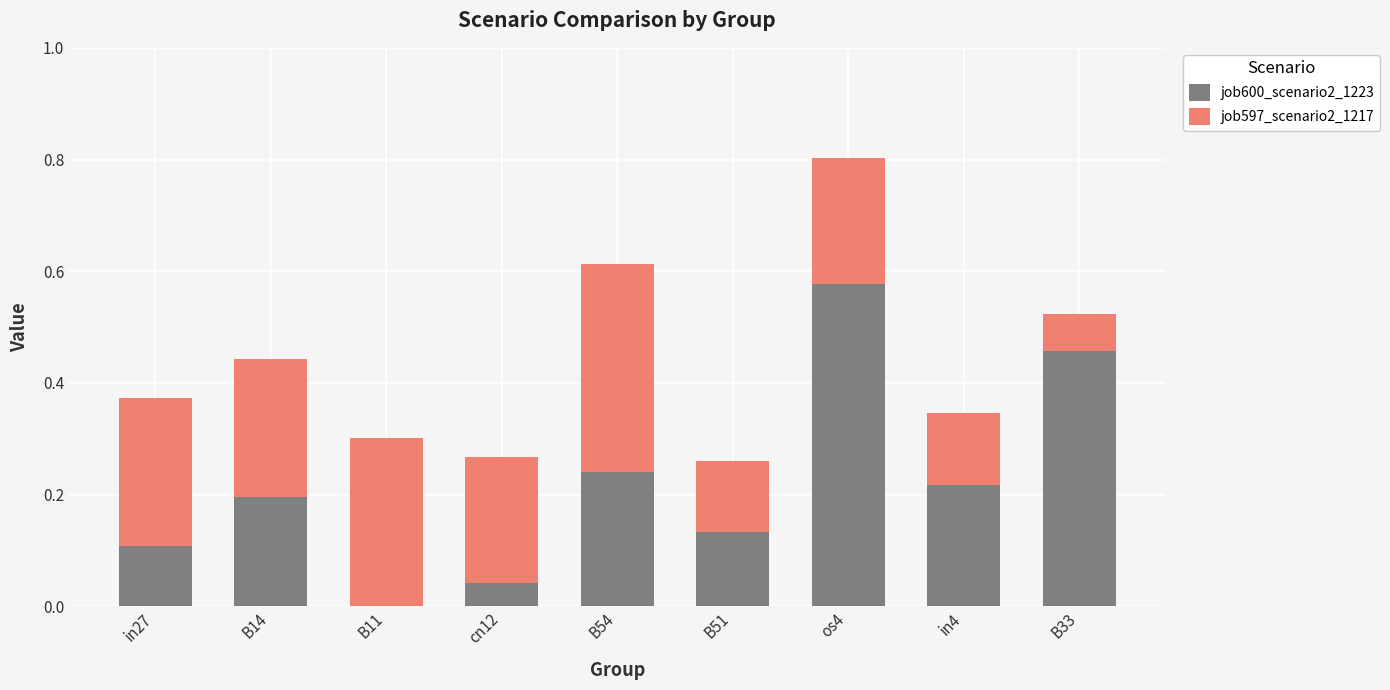

Which category has the highest value in the job600_scenario2_1223 series?

os4